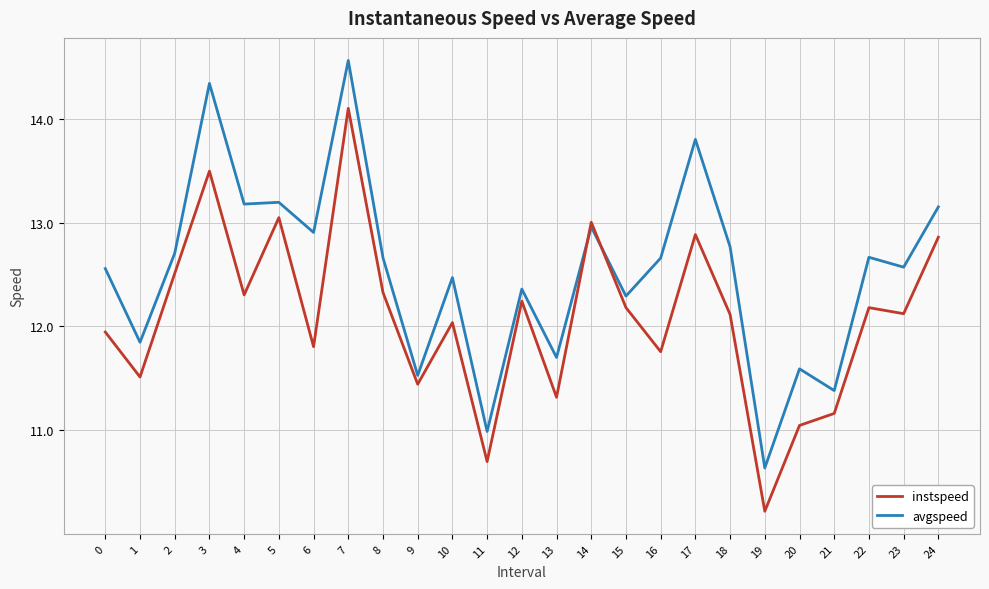

How many intersections are there between instspeed and avgspeed?

2